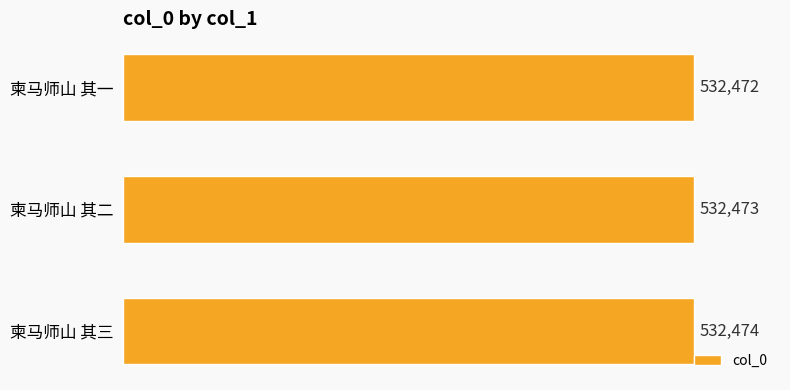

Count the number of categories in the chart.

3